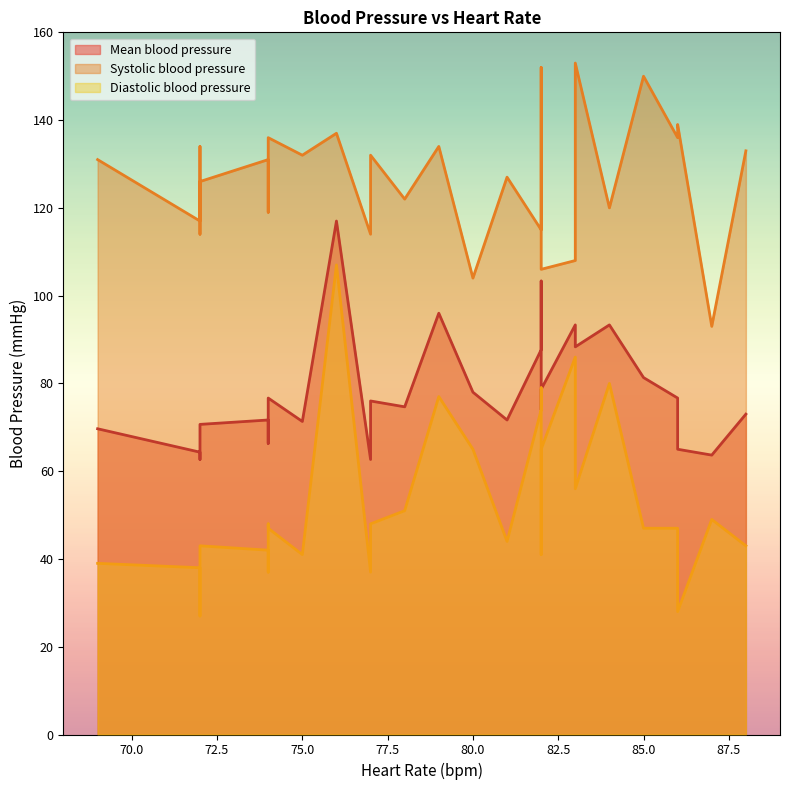

The Diastolic blood pressure series shows 44.0 at 5. True or false?

True